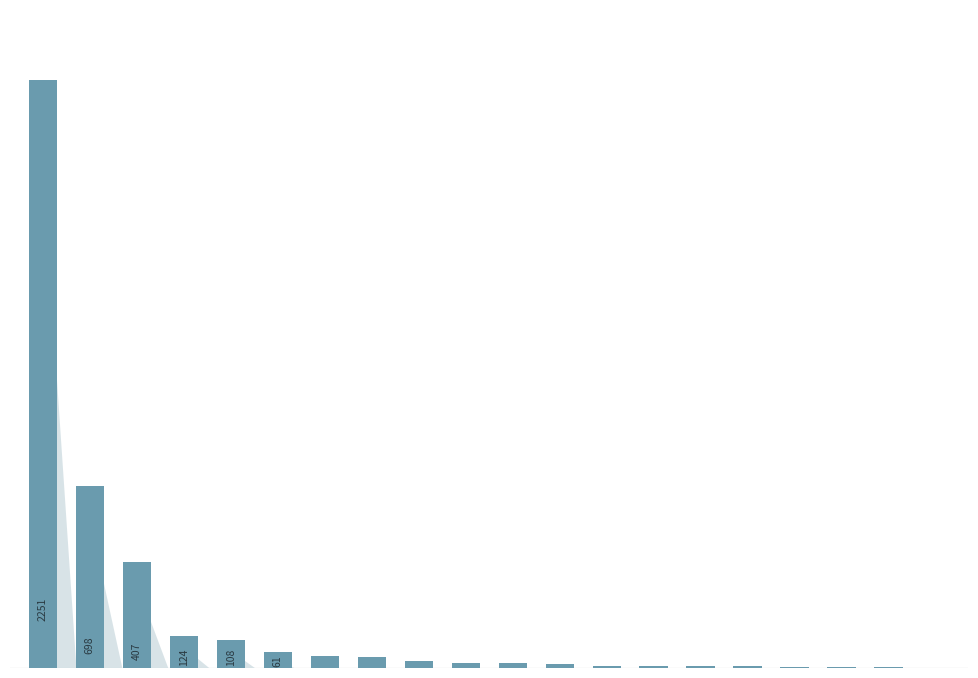

What is the greatest value displayed?

2251